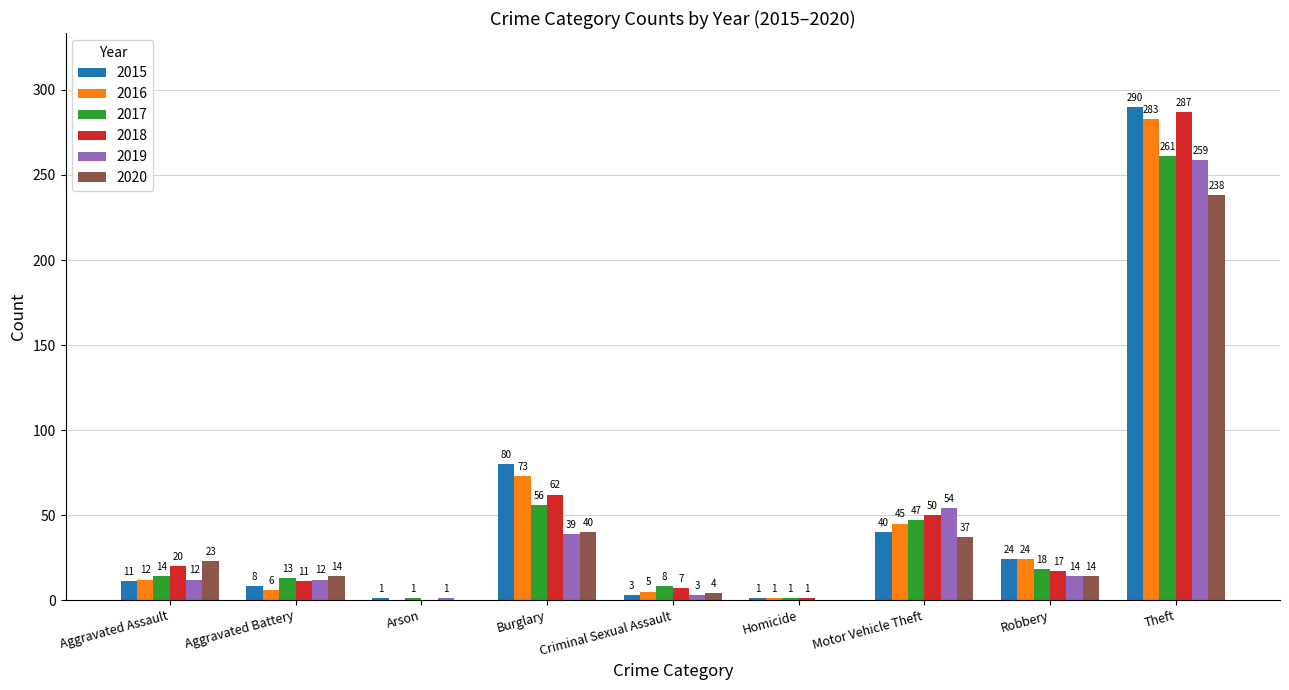

What are all the series names shown in the legend?

2015, 2016, 2017, 2018, 2019, 2020